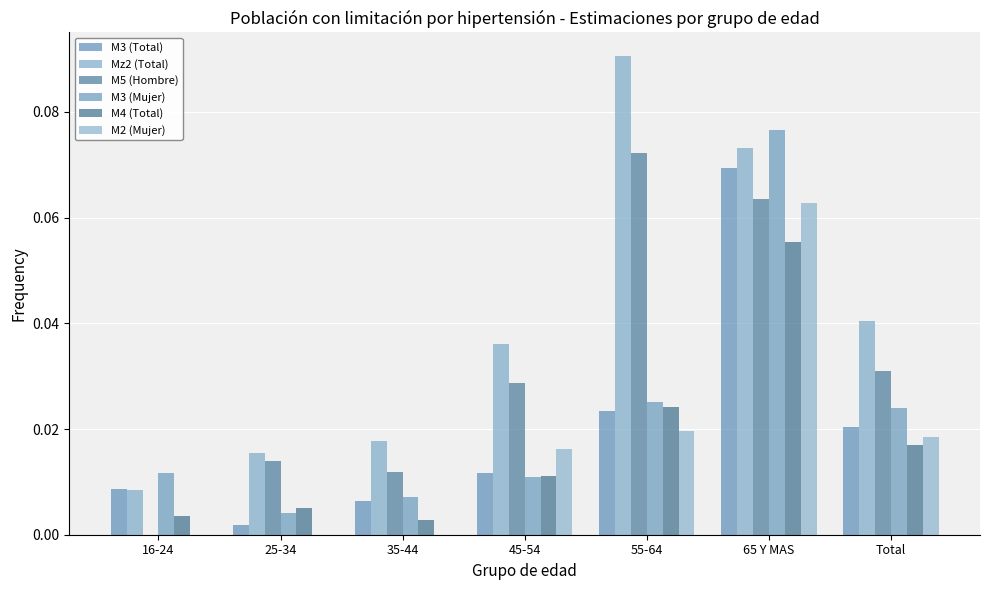

At 16-24, list the series in order from smallest to largest.

M5 (Hombre), M2 (Mujer), M4 (Total), Mz2 (Total), M3 (Total), M3 (Mujer)